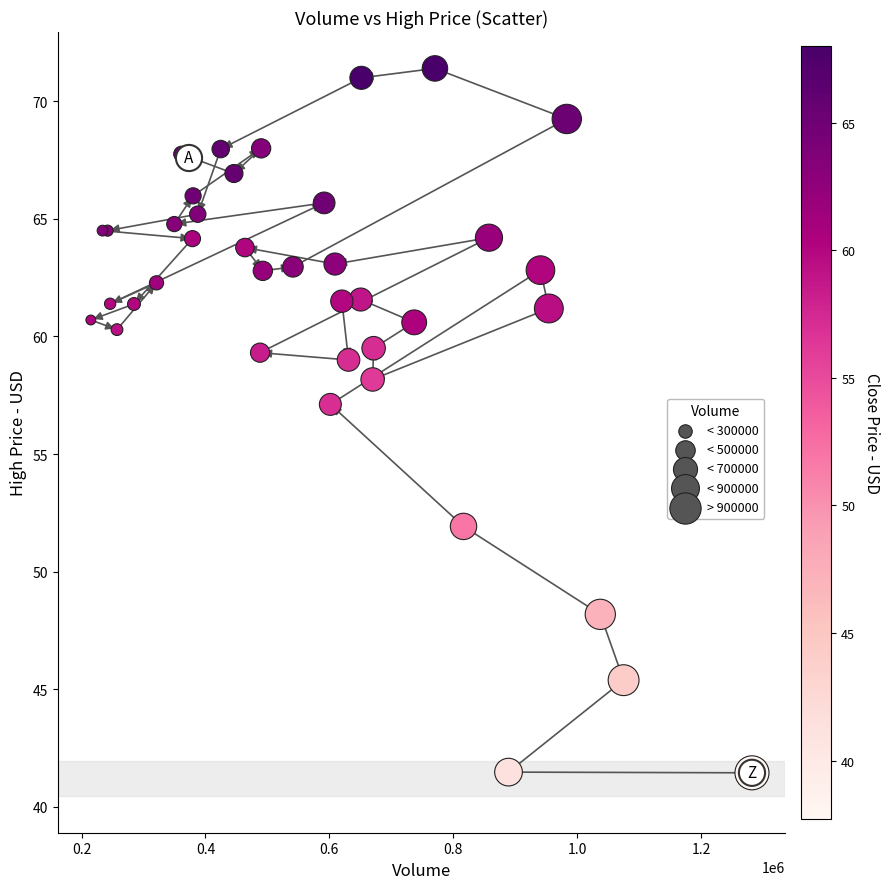

What Y value in the scatter plot is closest to 56?

57.1